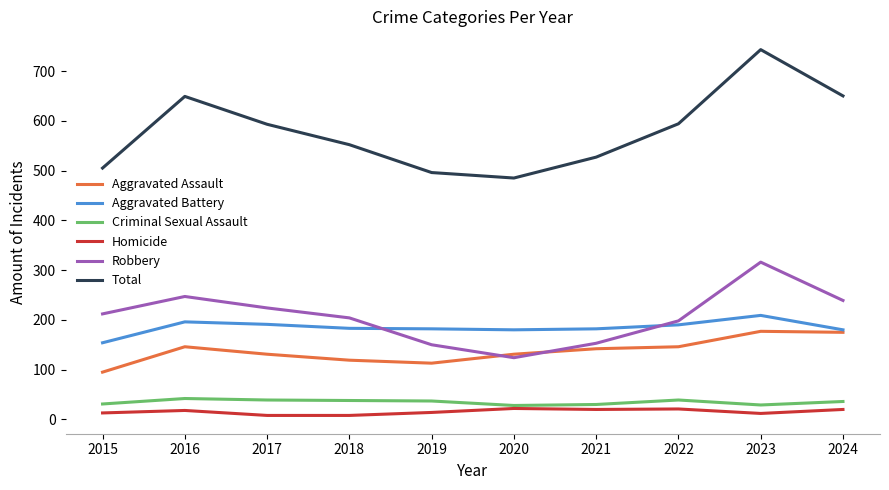

True or false: Aggravated Battery and Homicide intersect in this chart.

False